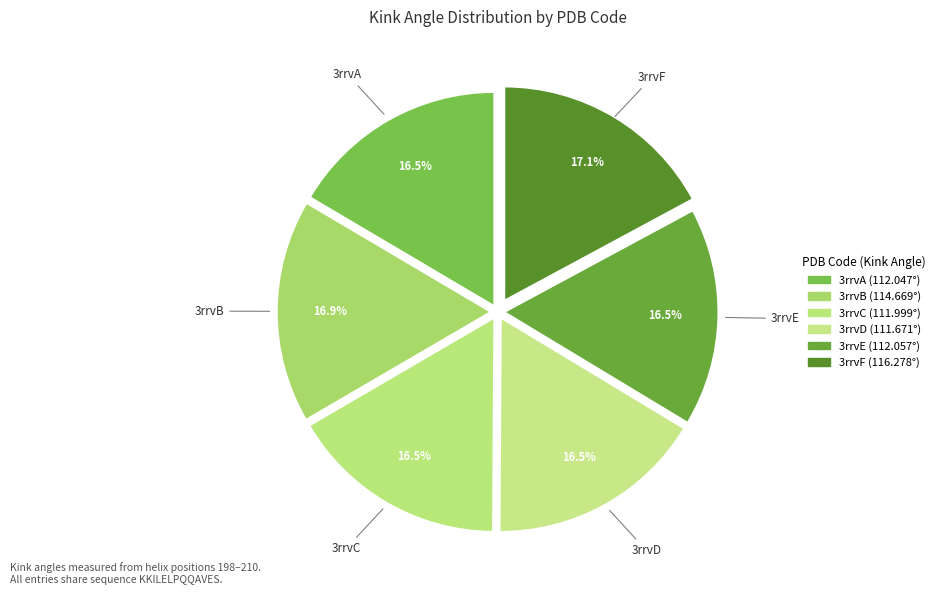

How many segments does this pie chart have?

6